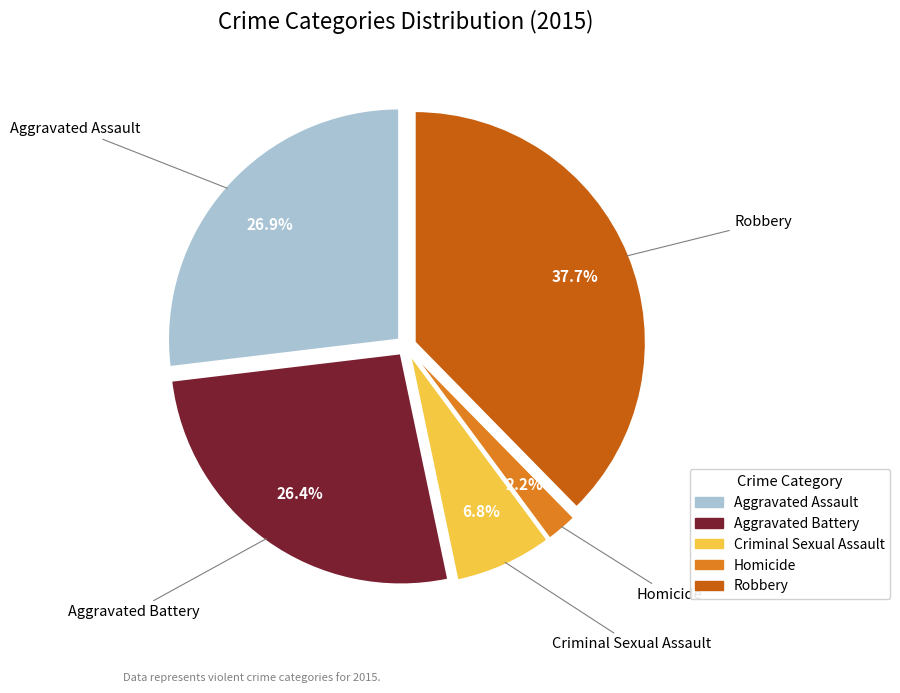

Which category has the biggest portion of the pie?

Robbery